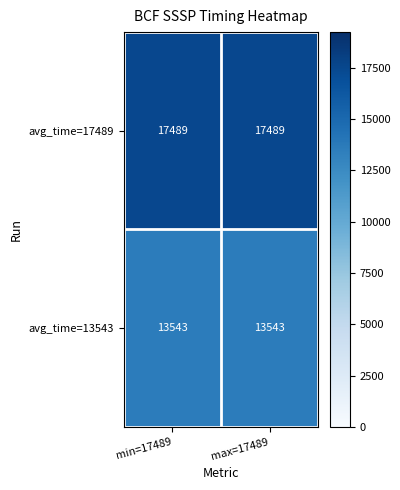

True or false: avg_time=13543 has a value of 8319 at max=17489.

False